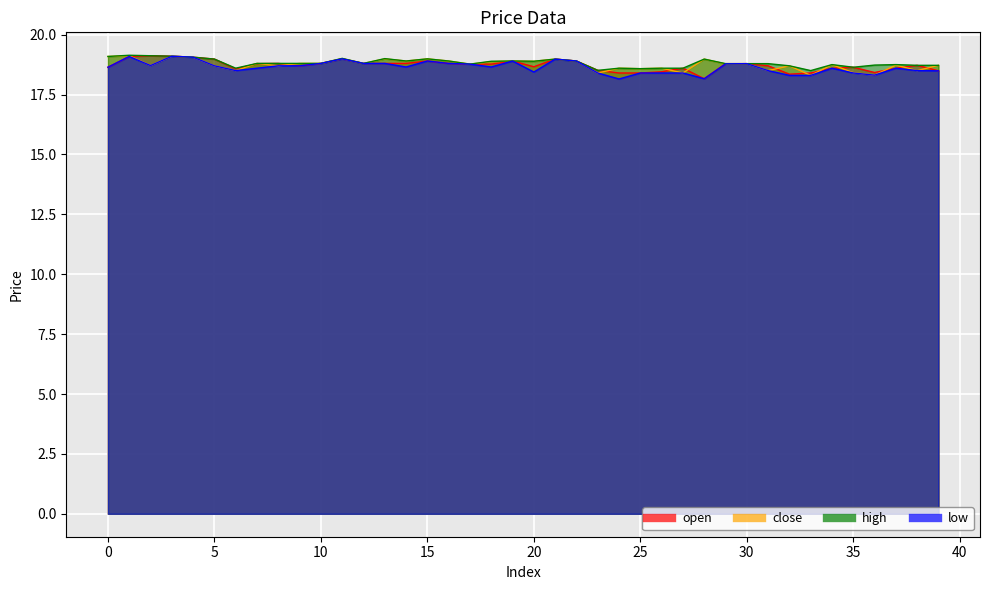

In close, how many points are lower than both neighbors (excluding endpoints)?

15